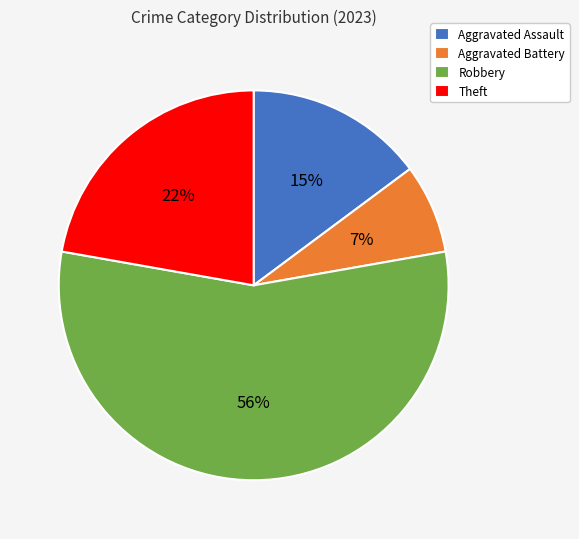

Which slice is the largest?

Robbery